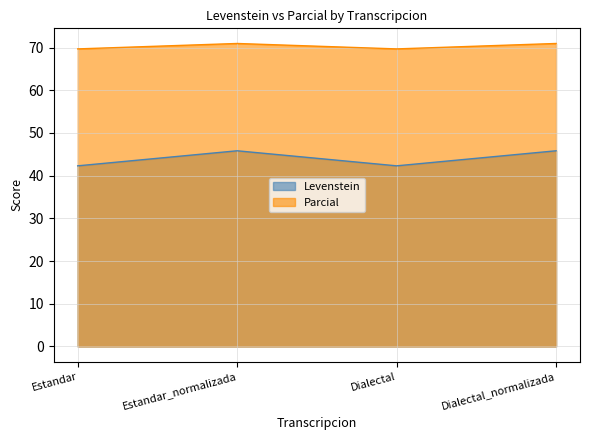

What position from the right is Estandar_normalizada?

3